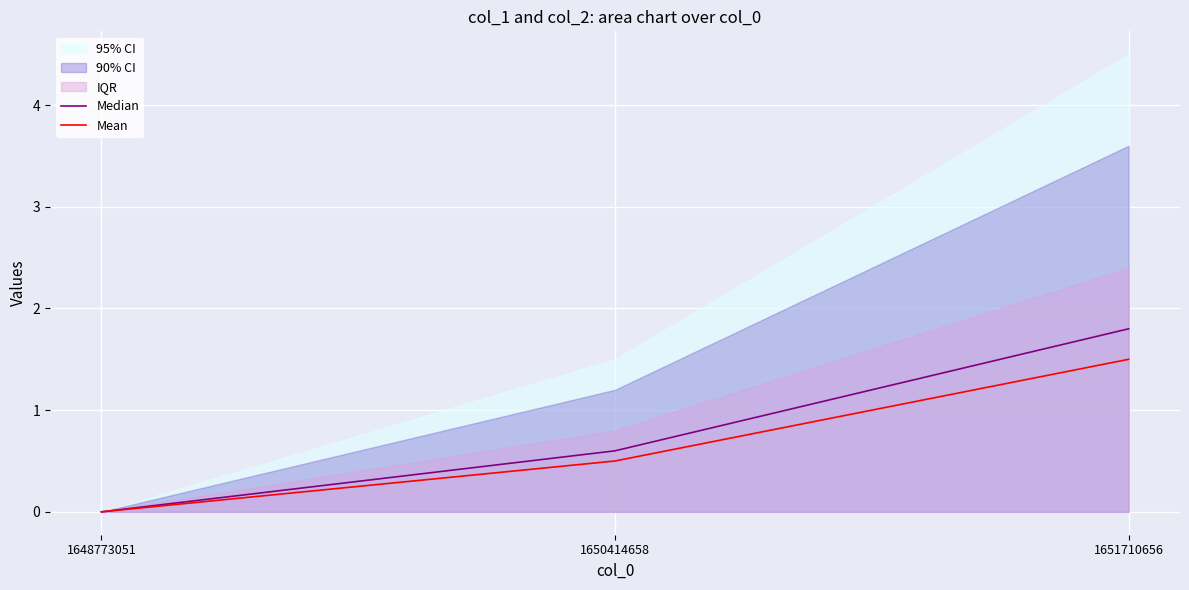

Which category has the highest value in the Median series?

1651710656